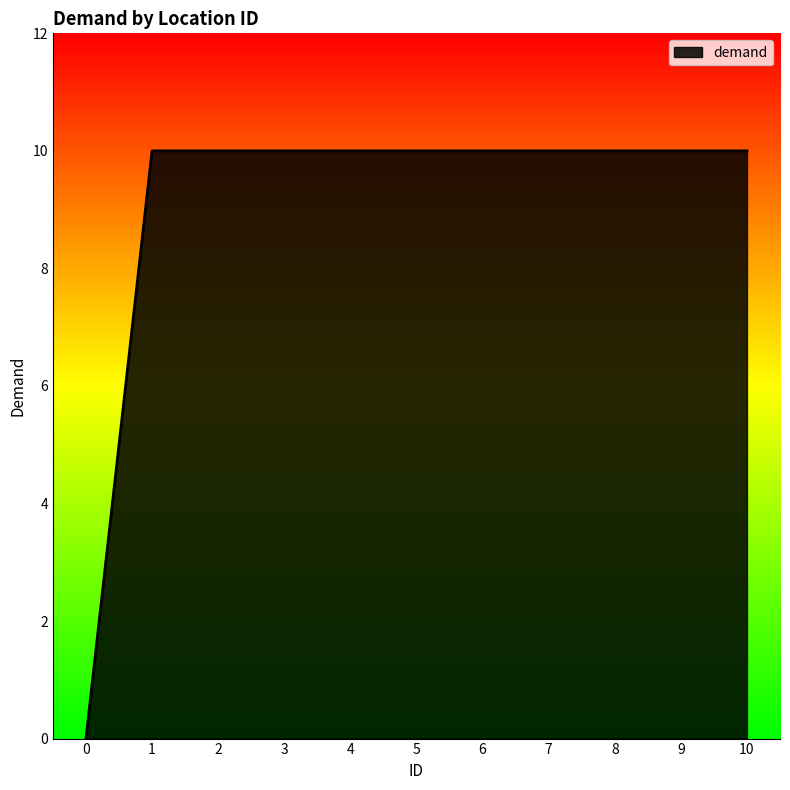

Is it true that the value at 1 is 14?

False